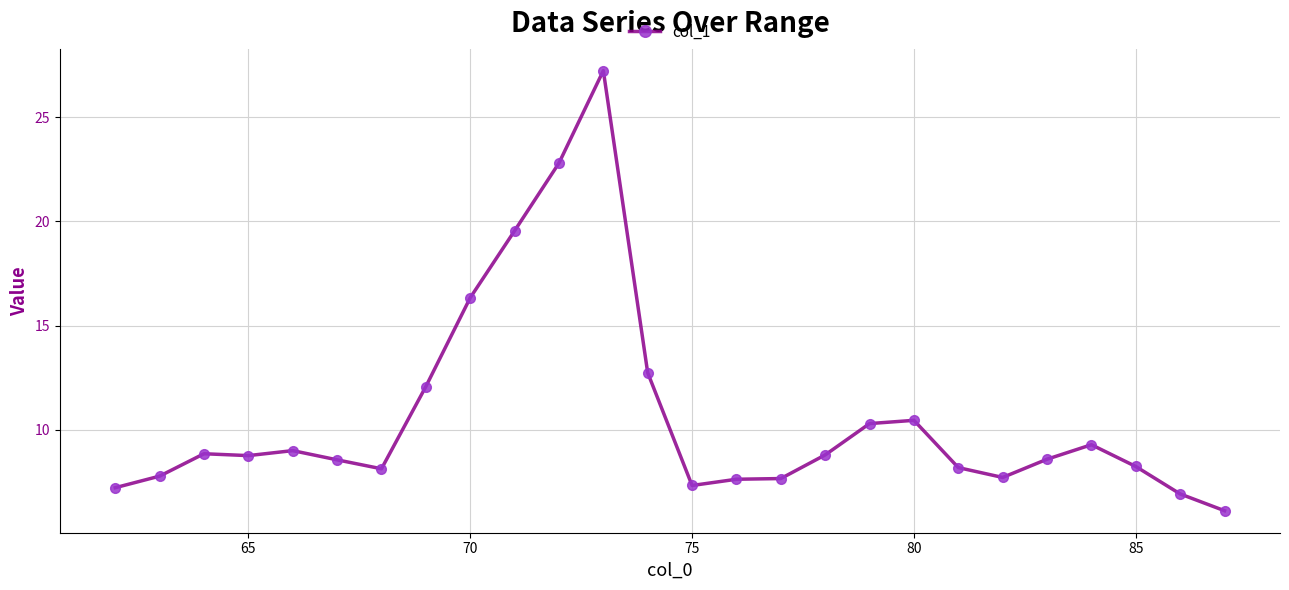

True or false: the data has more than 1 interior local peaks.

True